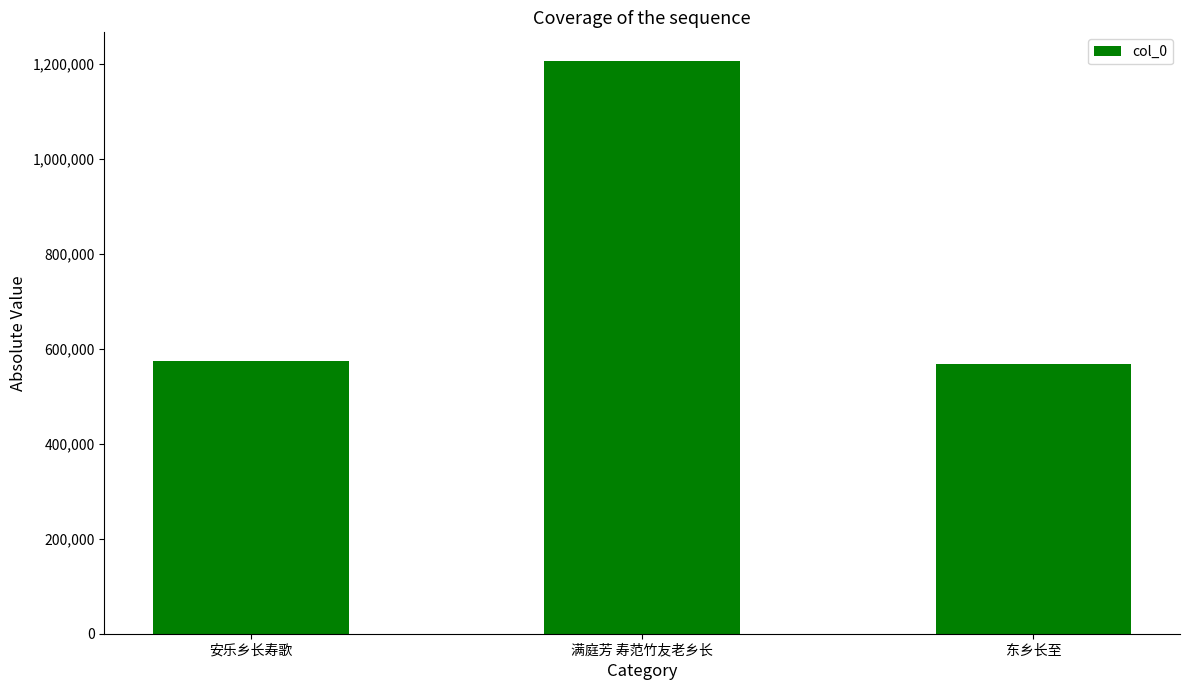

The value at 东乡长至 is 568359. True or false?

True